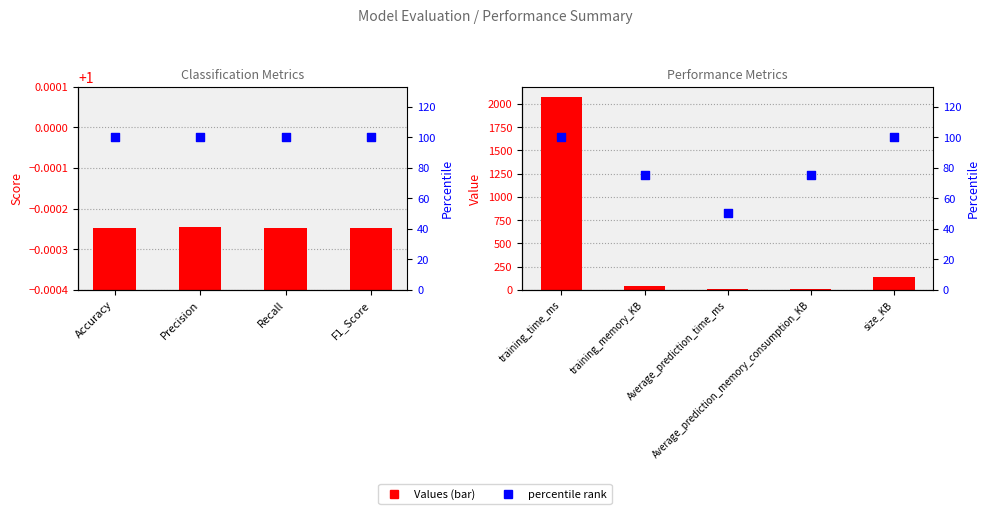

Which series contains the lowest Y value?

Values